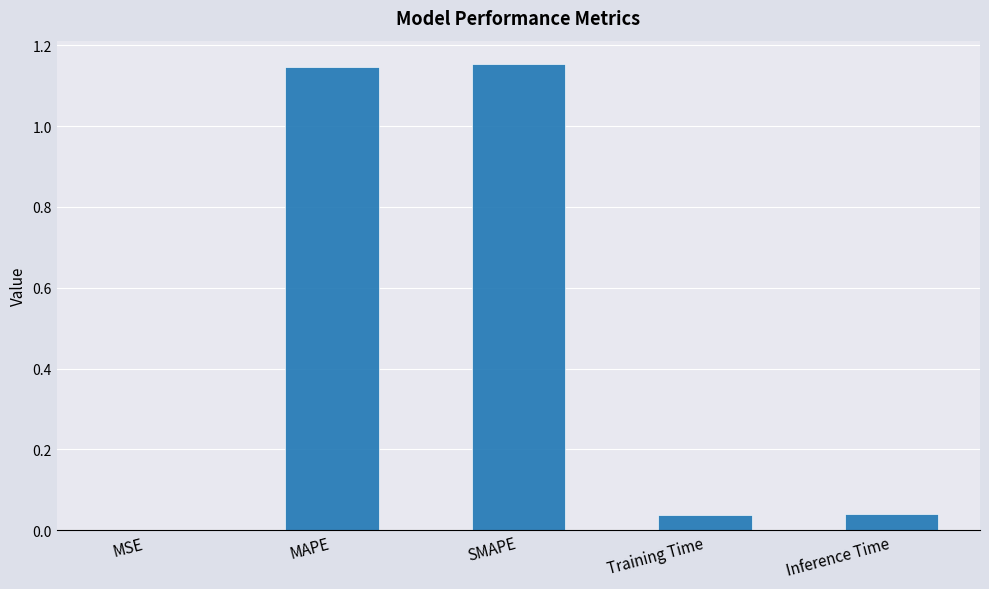

What is the sum of the values at SMAPE and MAPE?

2.3